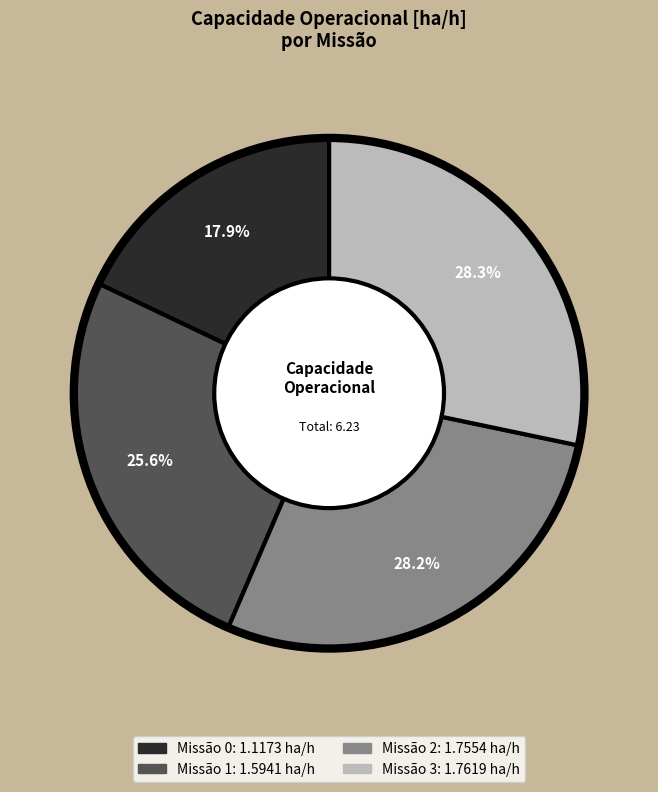

Is there any slice that represents more than half of the pie?

No